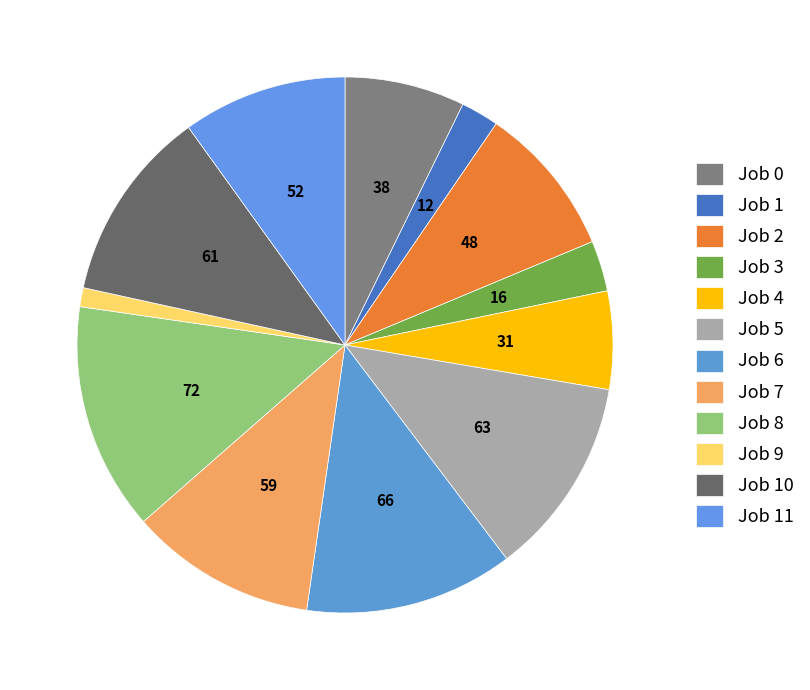

How many segments does this pie chart have?

12